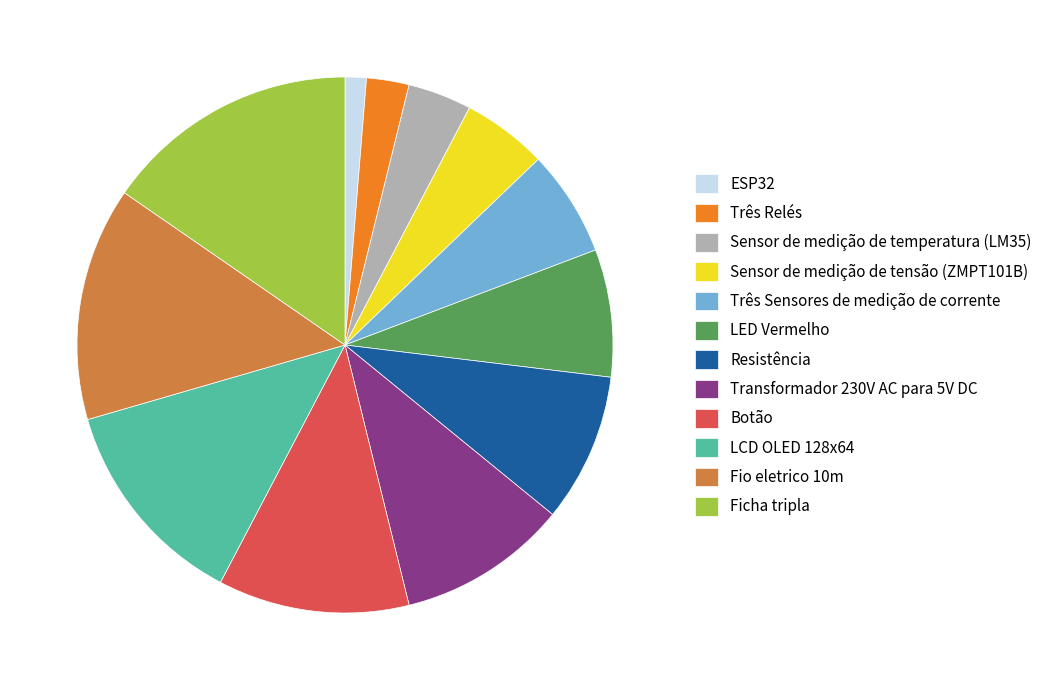

Is it true that Fio eletrico 10m is 1% of the pie?

False